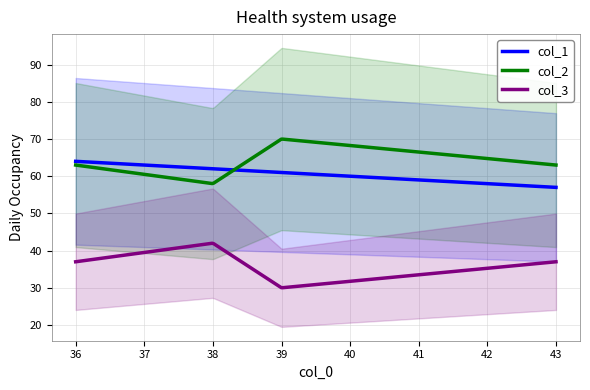

Reading left to right, extract all data points from this chart.

col_1: 64	62	61	57
col_2: 63	58	70	63
col_3: 37	42	30	37